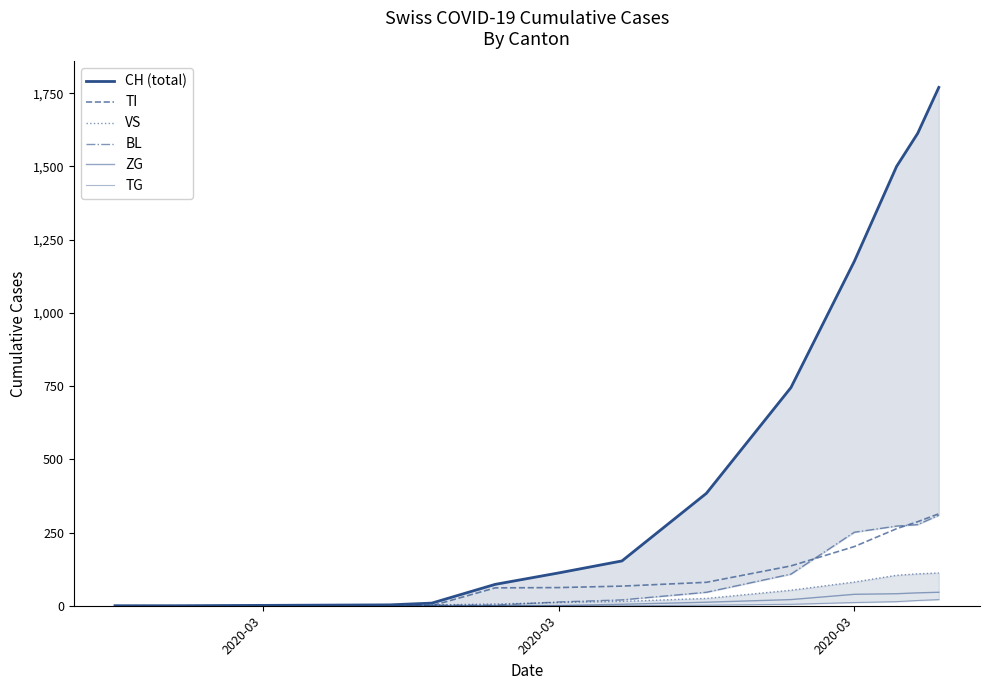

What is the sum of all TI values?

1472